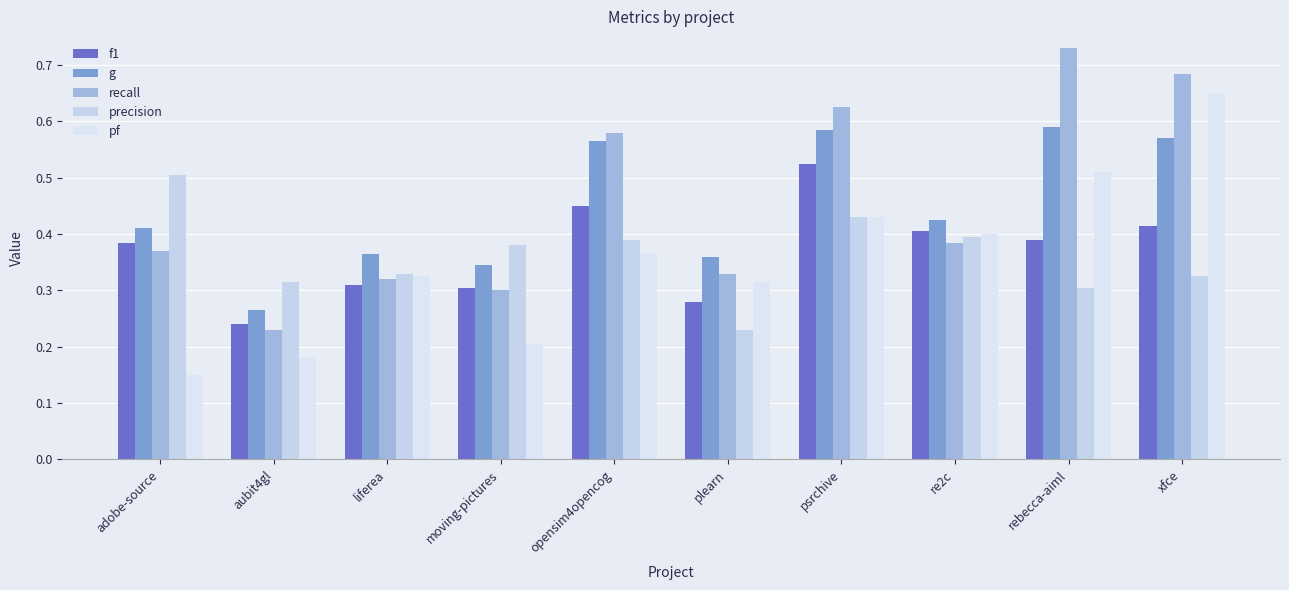

The value of pf at aubit4gl is 0.2. True or false?

True